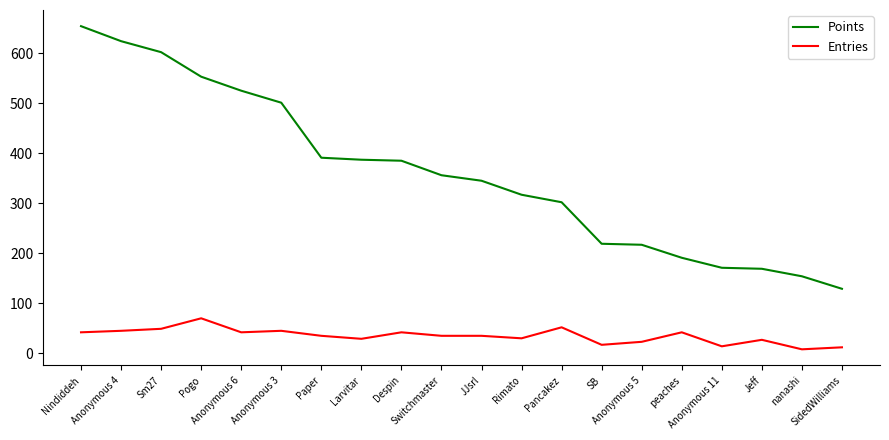

Which series has the largest total across all categories?

Points